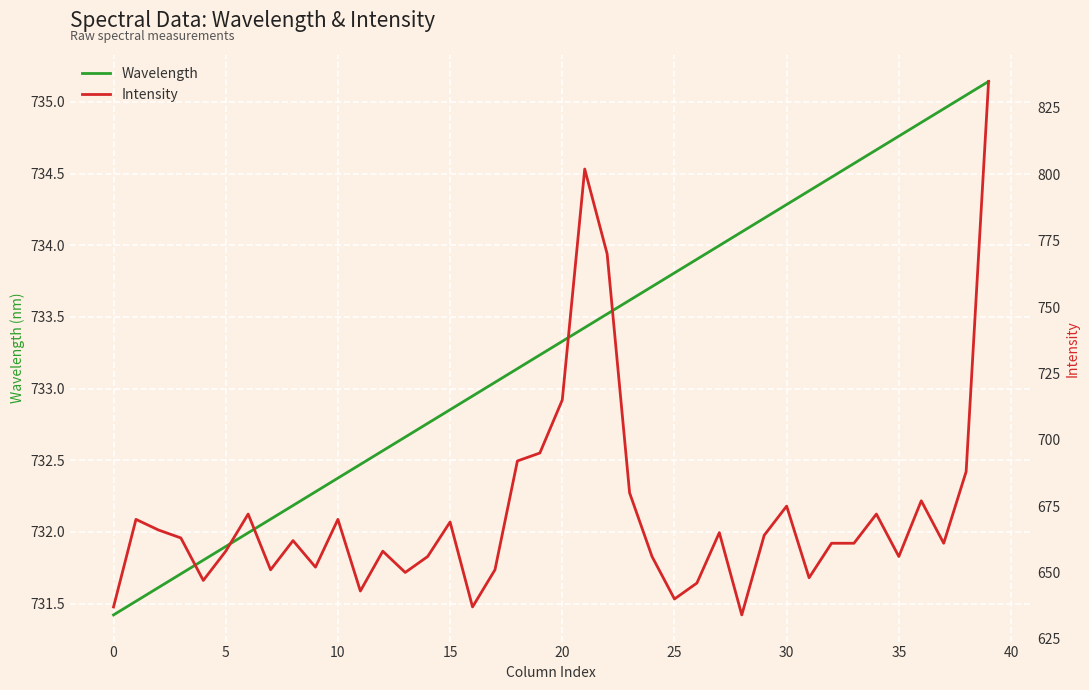

What is the minimum value for Wavelength?

731.4